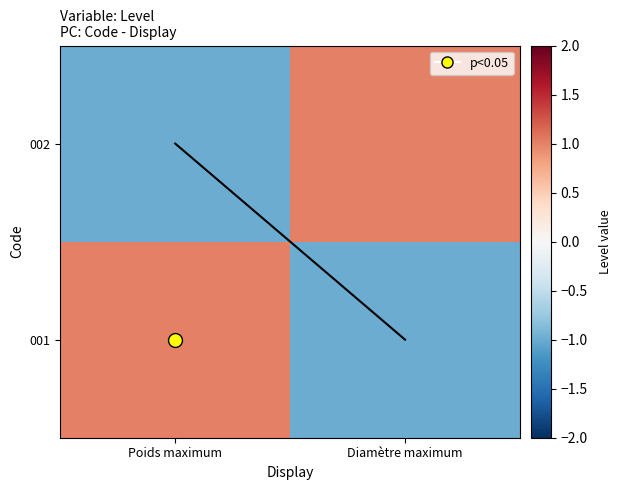

Which series has the largest total across all categories?

001